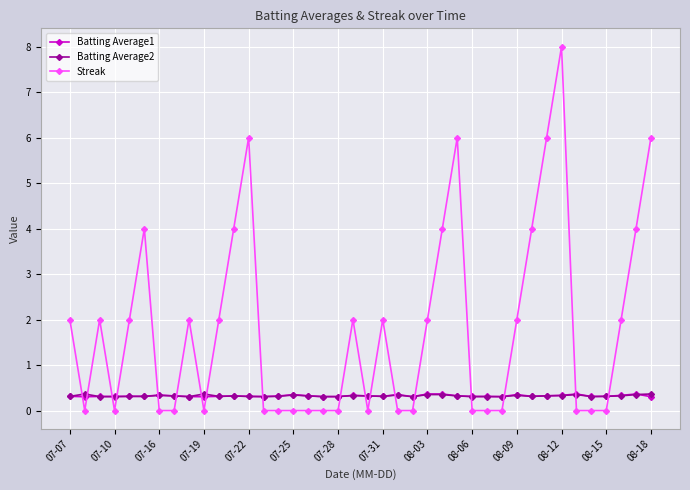

Which series has the largest range (max minus min)?

Streak